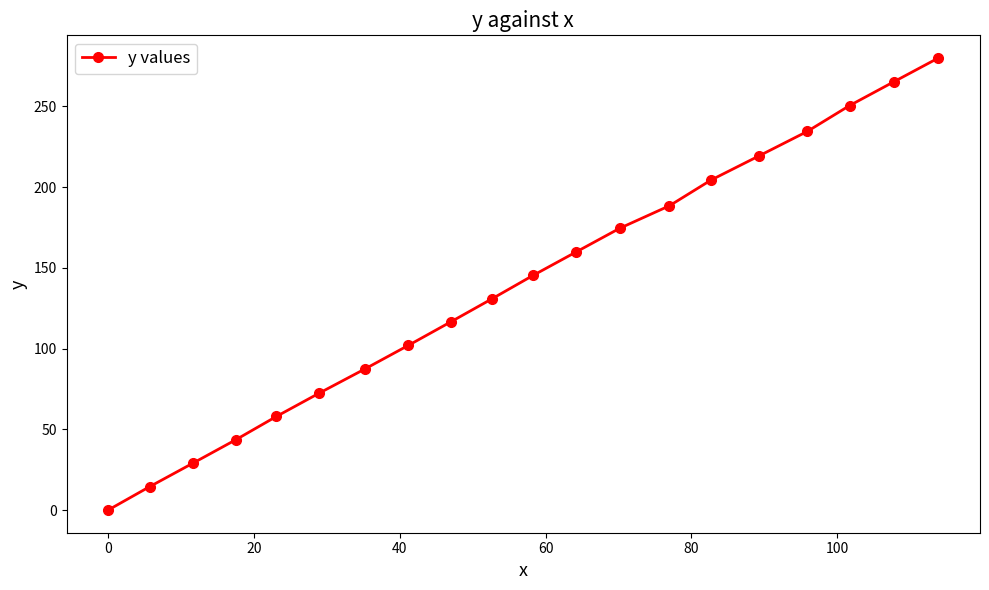

Reading left to right, what are all the values shown in this chart?

0.0	14.5	29.2	43.5	58.0	72.5	87.3	102.0	116.5	130.9	145.3	159.8	174.5	188.4	204.3	219.3	234.4	250.4	265.2	279.9